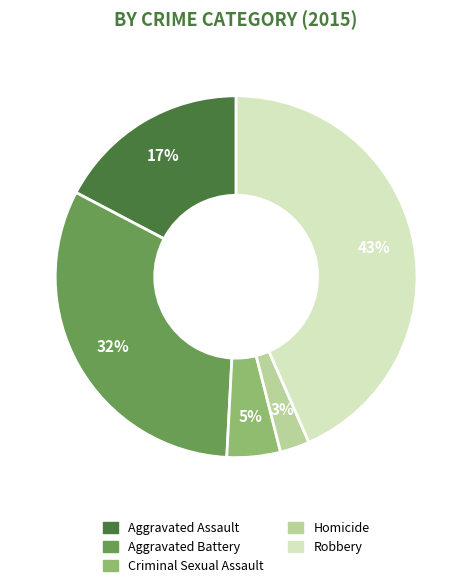

Which has a higher value, Aggravated Assault or Robbery?

Robbery